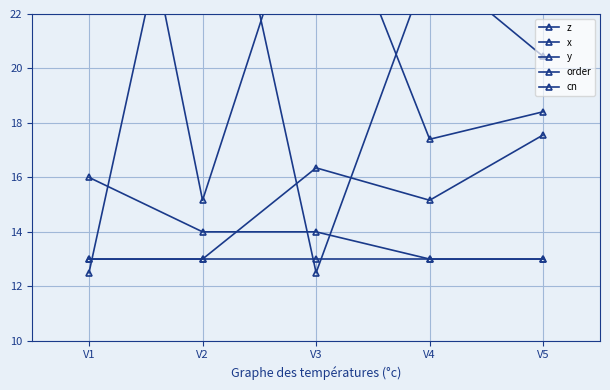

At V3, list the series in order from smallest to largest.

y, cn, order, x, z